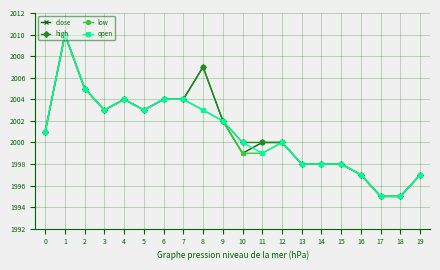

Reading right to left, list all the values displayed in this chart.

close: 19=1997	18=1995	17=1995	16=1997	15=1998	14=1998	13=1998	12=2000	11=2000	10=1999	9=2002	8=2007	7=2004	6=2004	5=2003	4=2004	3=2003	2=2005	1=2010	0=2001
high: 19=1997	18=1995	17=1995	16=1997	15=1998	14=1998	13=1998	12=2000	11=2000	10=2000	9=2002	8=2007	7=2004	6=2004	5=2003	4=2004	3=2003	2=2005	1=2010	0=2001
low: 19=1997	18=1995	17=1995	16=1997	15=1998	14=1998	13=1998	12=2000	11=1999	10=1999	9=2002	8=2003	7=2004	6=2004	5=2003	4=2004	3=2003	2=2005	1=2010	0=2001
open: 19=1997	18=1995	17=1995	16=1997	15=1998	14=1998	13=1998	12=2000	11=1999	10=2000	9=2002	8=2003	7=2004	6=2004	5=2003	4=2004	3=2003	2=2005	1=2010	0=2001